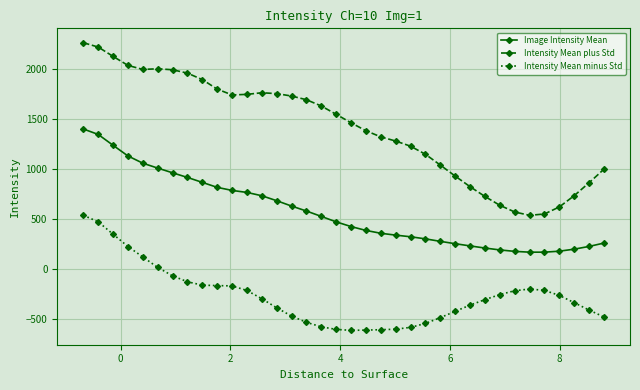

True or false: Intensity Mean minus Std and Image Intensity Mean intersect in this chart.

False